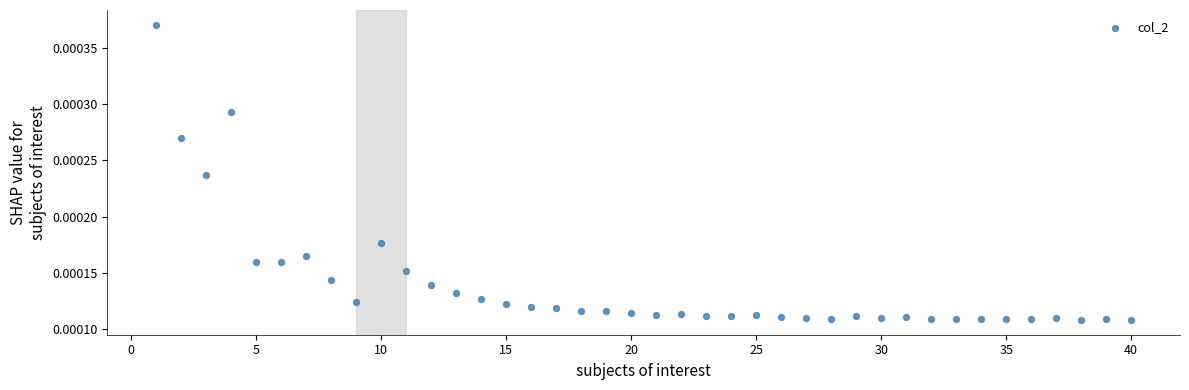

What is the range of X values (max minus min)?

39.0